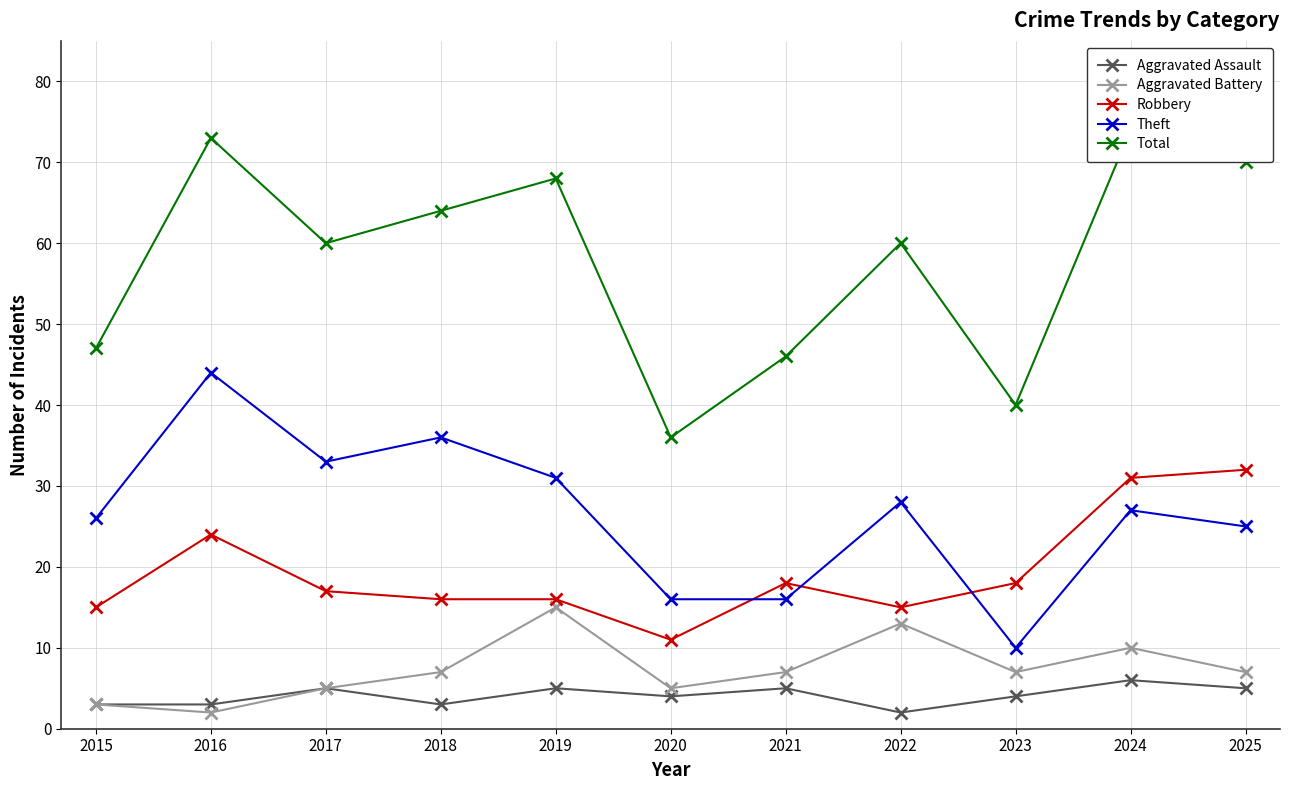

True or false: Aggravated Assault has a value of 8 at 2025.

False